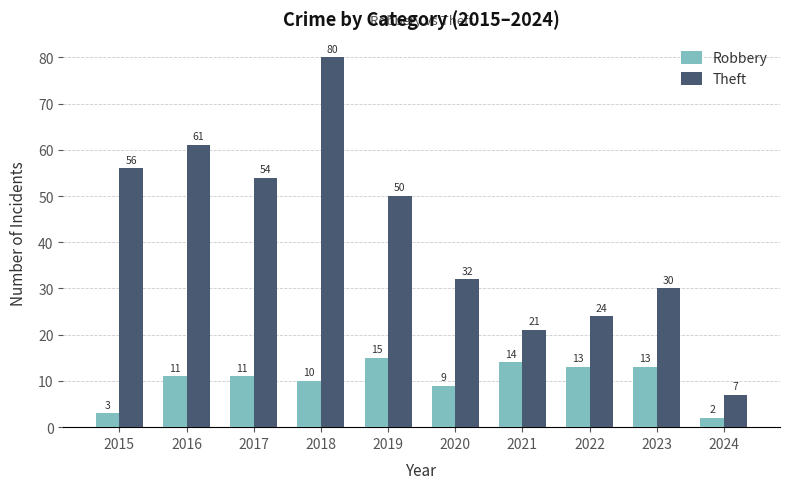

Which series has the largest range (max minus min)?

Theft